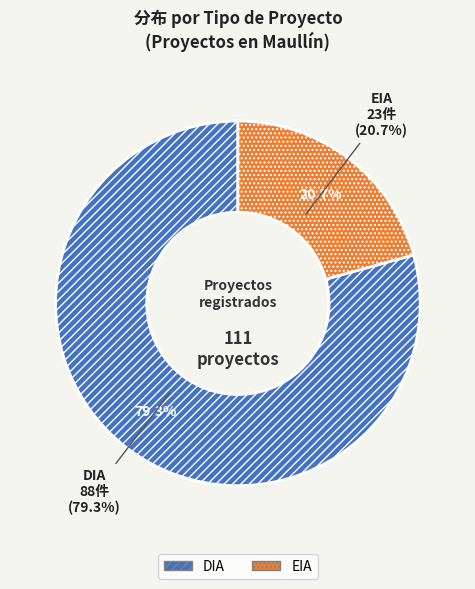

Is it true that EIA is 21% of the pie?

True